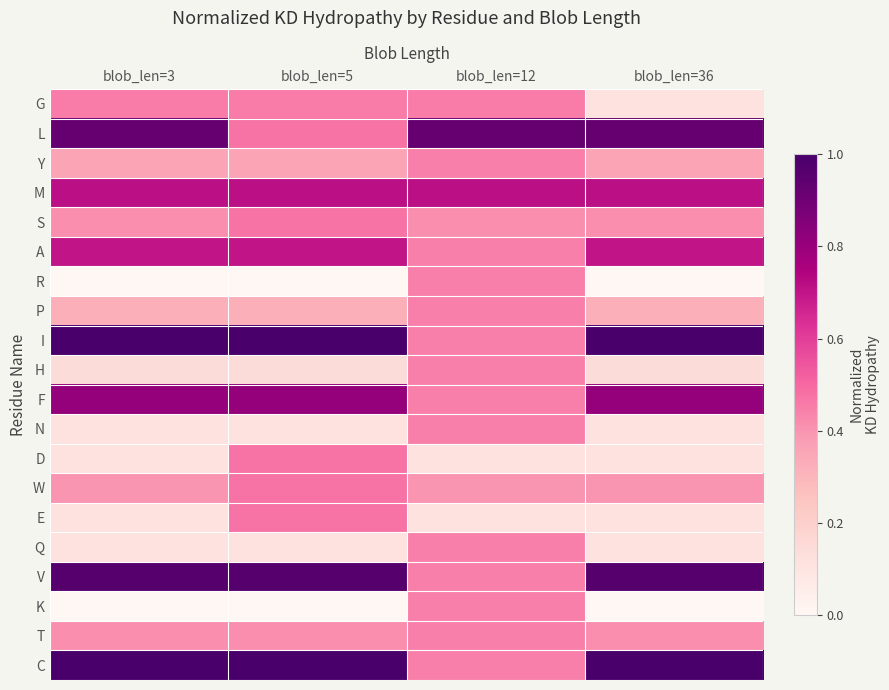

Reading left to right, transcribe all the data shown in this chart.

G: blob_len=3=0.5	blob_len=5=0.5	blob_len=12=0.5	blob_len=36=0.1
L: blob_len=3=0.9	blob_len=5=0.5	blob_len=12=0.9	blob_len=36=0.9
Y: blob_len=3=0.4	blob_len=5=0.4	blob_len=12=0.4	blob_len=36=0.4
M: blob_len=3=0.7	blob_len=5=0.7	blob_len=12=0.7	blob_len=36=0.7
S: blob_len=3=0.4	blob_len=5=0.5	blob_len=12=0.4	blob_len=36=0.4
A: blob_len=3=0.7	blob_len=5=0.7	blob_len=12=0.4	blob_len=36=0.7
R: blob_len=3=0.0	blob_len=5=0.0	blob_len=12=0.4	blob_len=36=0.0
P: blob_len=3=0.3	blob_len=5=0.3	blob_len=12=0.4	blob_len=36=0.3
I: blob_len=3=1.0	blob_len=5=1.0	blob_len=12=0.4	blob_len=36=1.0
H: blob_len=3=0.1	blob_len=5=0.1	blob_len=12=0.4	blob_len=36=0.1
F: blob_len=3=0.8	blob_len=5=0.8	blob_len=12=0.4	blob_len=36=0.8
N: blob_len=3=0.1	blob_len=5=0.1	blob_len=12=0.4	blob_len=36=0.1
D: blob_len=3=0.1	blob_len=5=0.5	blob_len=12=0.1	blob_len=36=0.1
W: blob_len=3=0.4	blob_len=5=0.5	blob_len=12=0.4	blob_len=36=0.4
E: blob_len=3=0.1	blob_len=5=0.5	blob_len=12=0.1	blob_len=36=0.1
Q: blob_len=3=0.1	blob_len=5=0.1	blob_len=12=0.4	blob_len=36=0.1
V: blob_len=3=1.0	blob_len=5=1.0	blob_len=12=0.4	blob_len=36=1.0
K: blob_len=3=0.0	blob_len=5=0.0	blob_len=12=0.4	blob_len=36=0.0
T: blob_len=3=0.4	blob_len=5=0.4	blob_len=12=0.4	blob_len=36=0.4
C: blob_len=3=1.0	blob_len=5=1.0	blob_len=12=0.4	blob_len=36=1.0